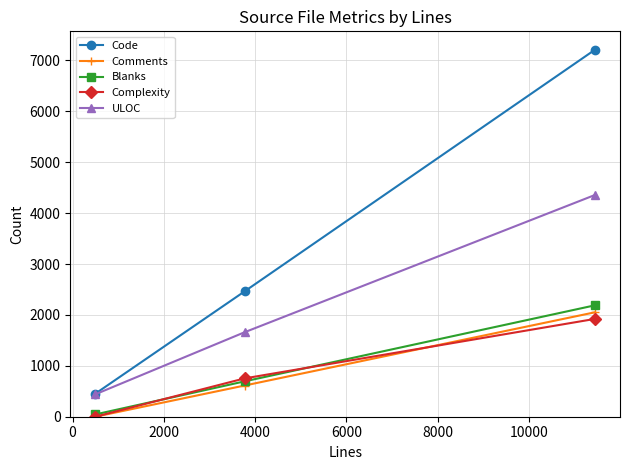

What is the maximum value for Code?

7211